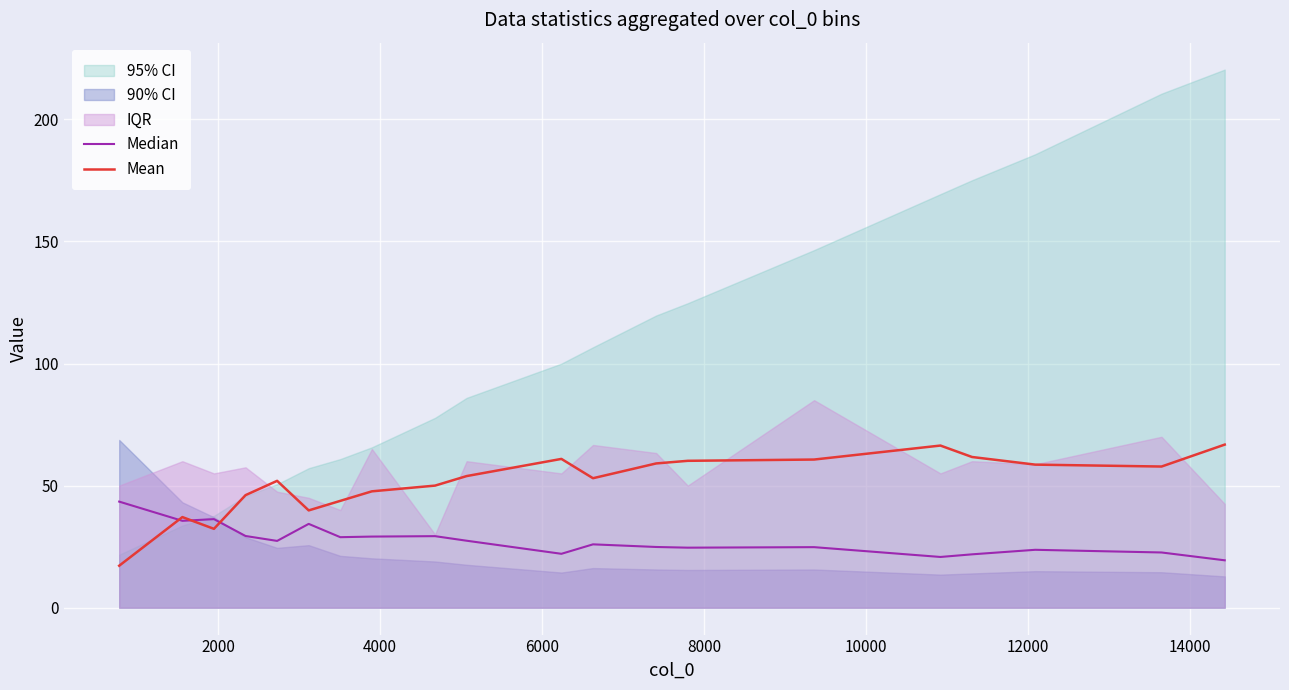

What is the minimum value for Mean?

17.2